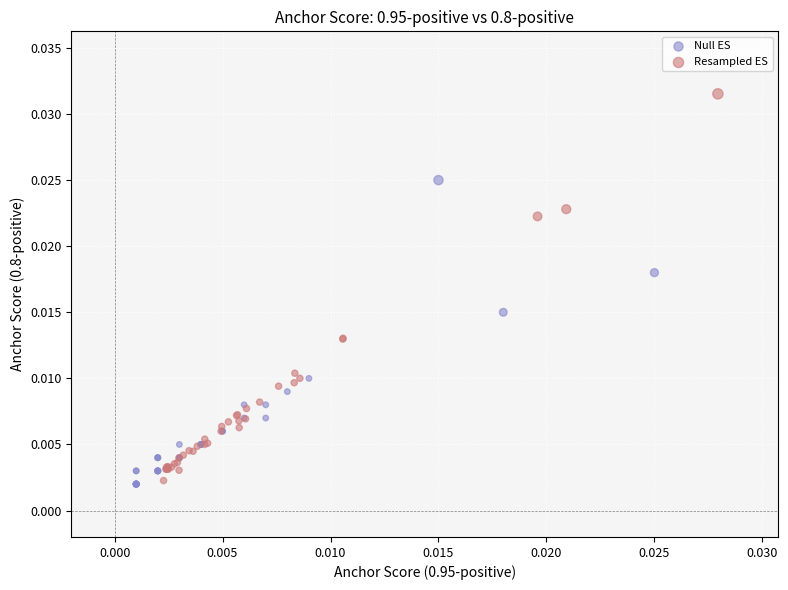

Which series has the largest Y range (max minus min)?

Resampled ES